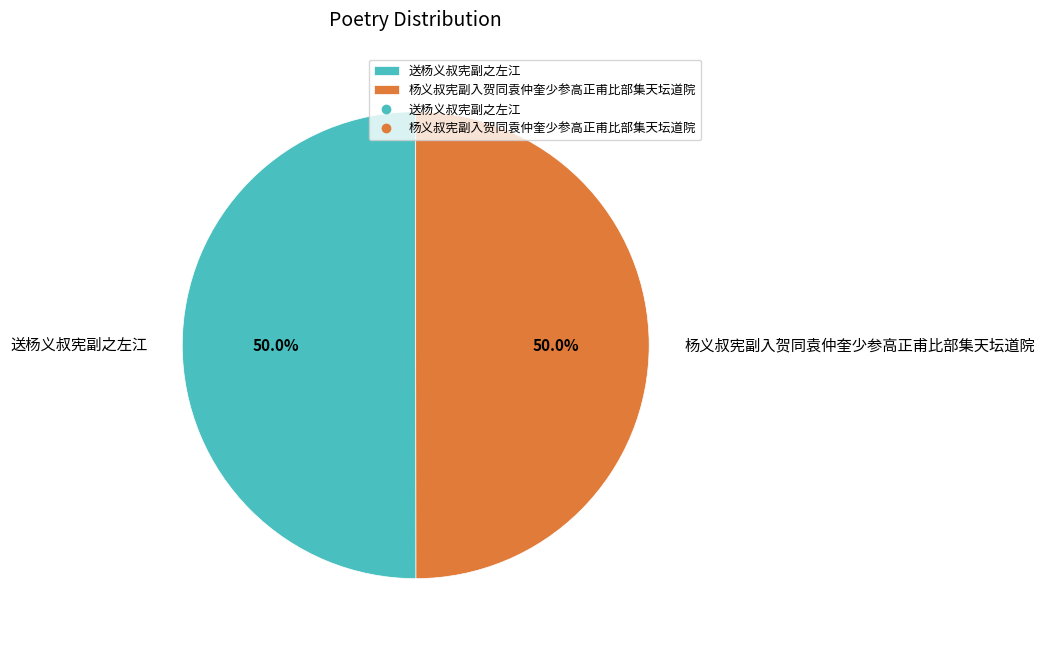

What is the ratio of the value at 送杨义叔宪副之左江 to the value at 杨义叔宪副入贺同袁仲奎少参高正甫比部集天坛道院?

1.0